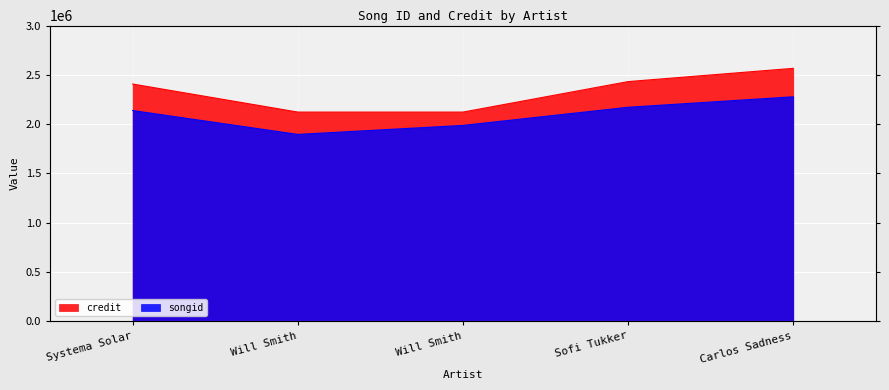

True or false: credit and songid cross at least once.

False